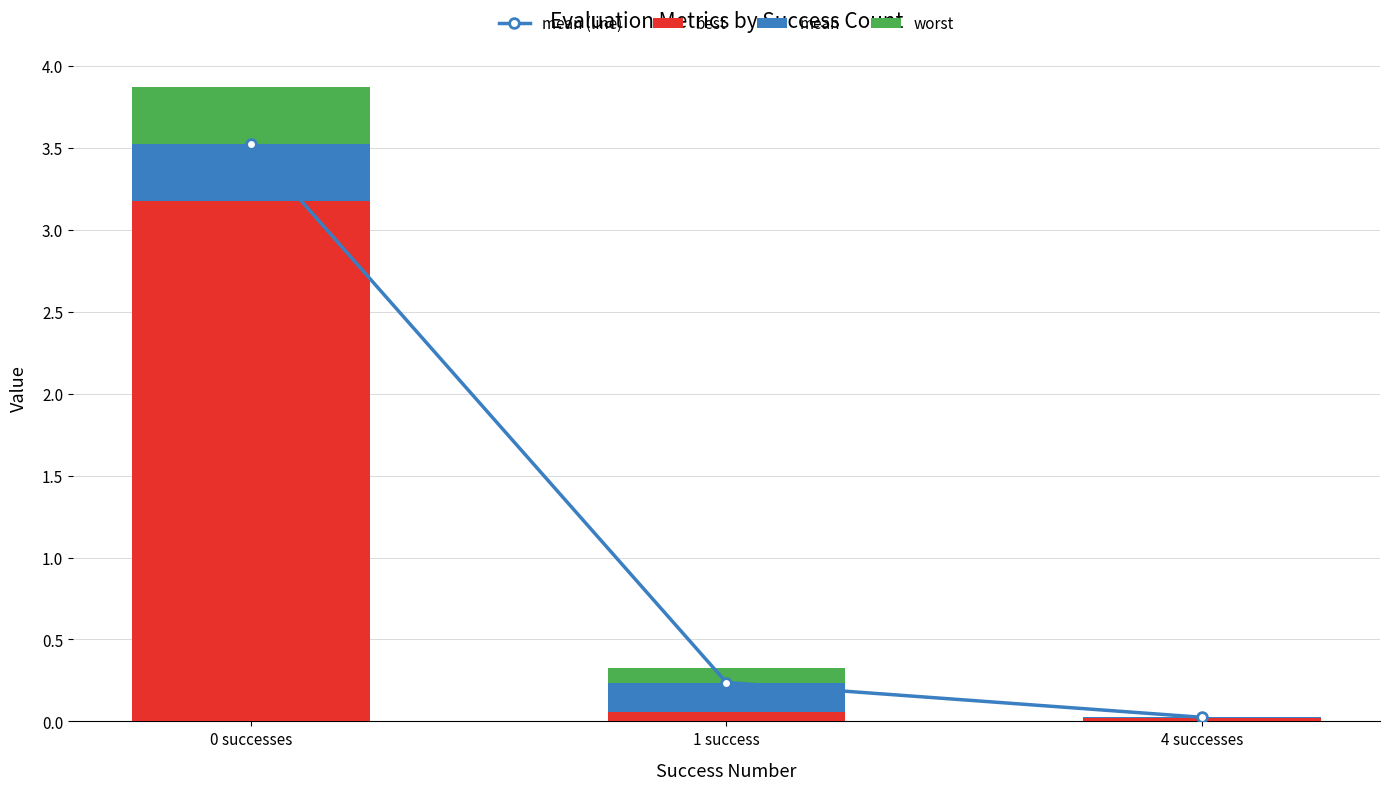

What are all the series names shown in the legend?

mean (line), best, mean, worst